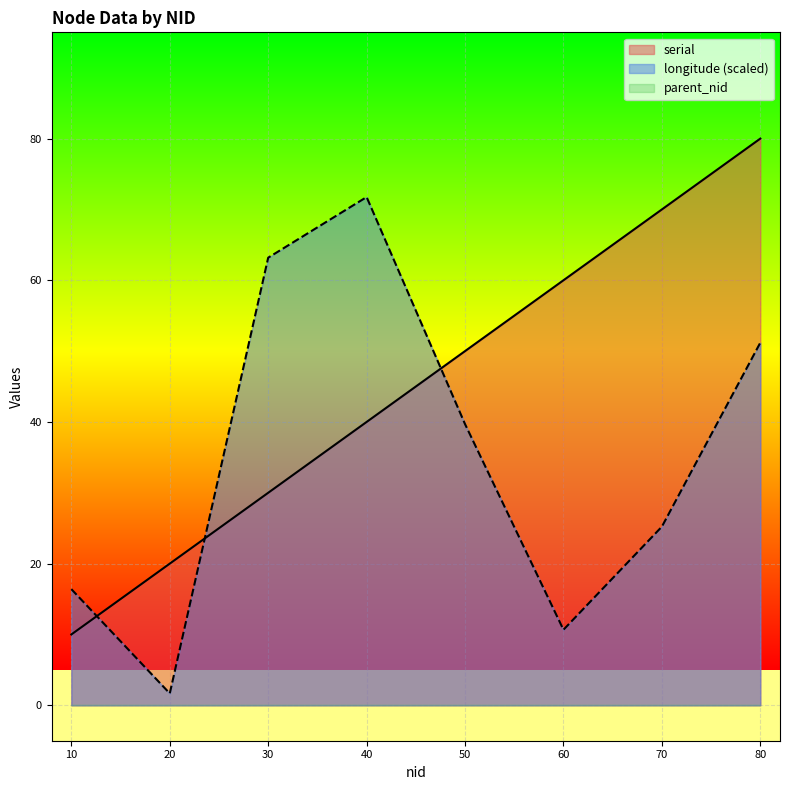

What is the difference between the maximum and second lowest values in the longitude series?

61.1